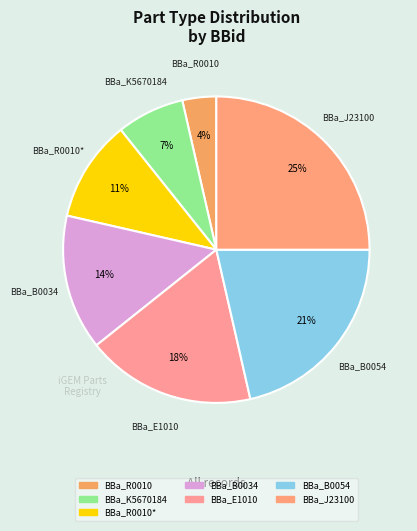

How many slices are in this pie chart?

7